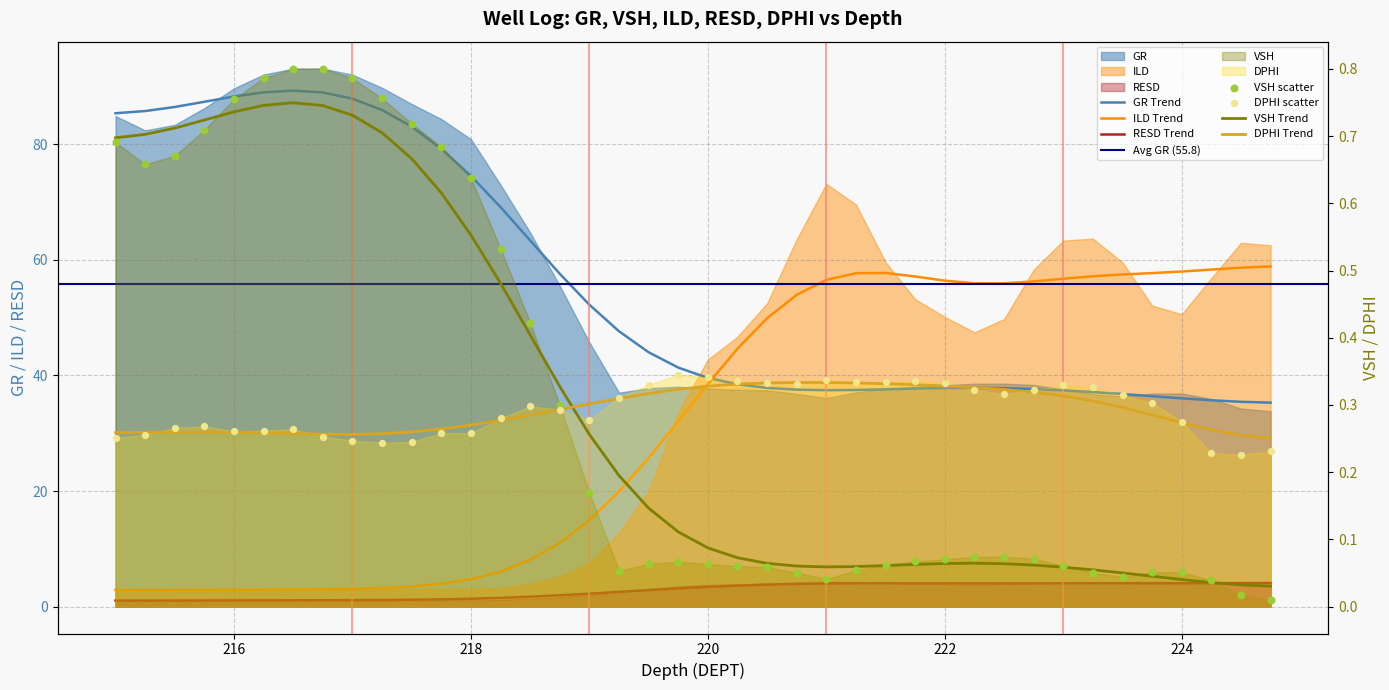

Which series reaches the maximum Y coordinate?

VSH